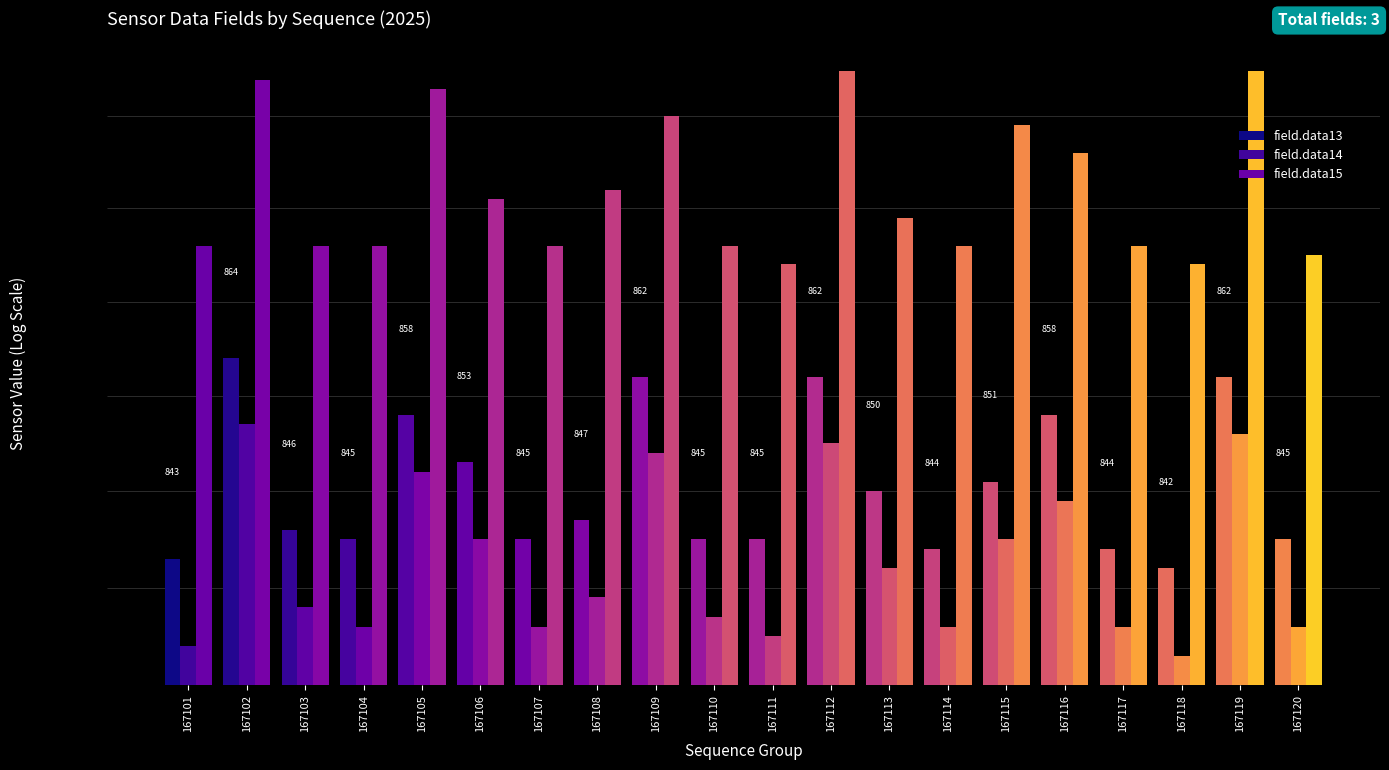

Count the number of data series in this chart.

3